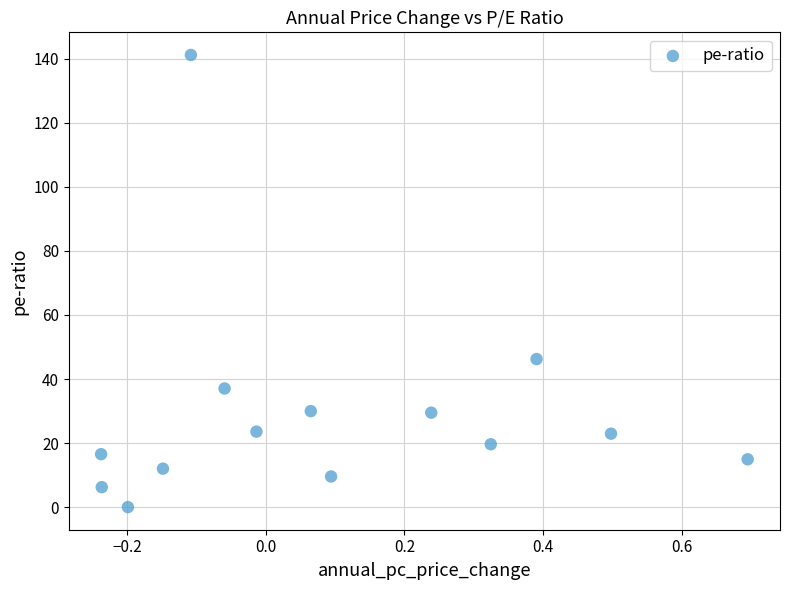

What Y value in the scatter plot is closest to 70?

46.2